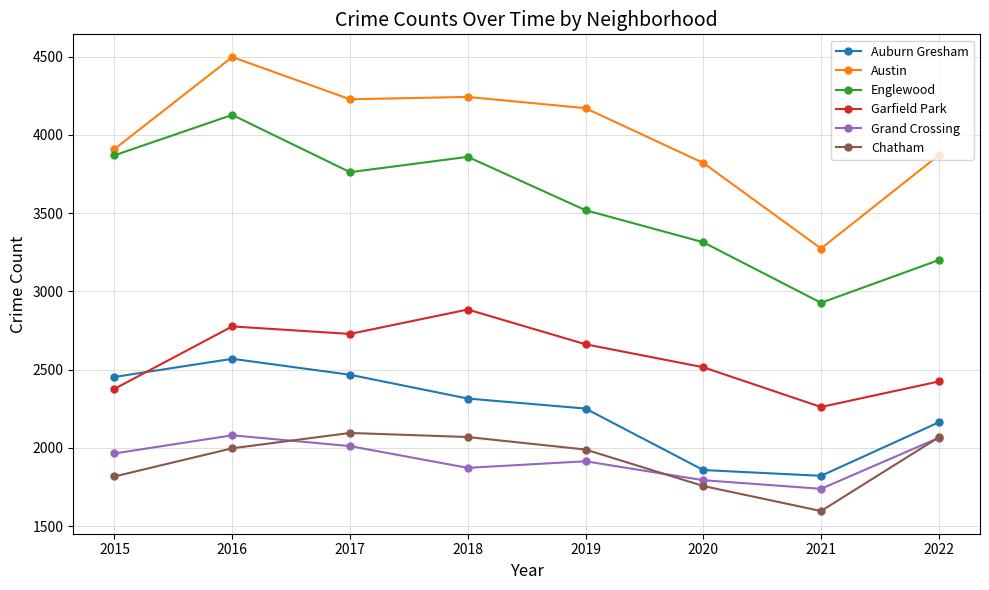

Is the value of Austin at 2022 greater than the value of Chatham at 2020?

Yes